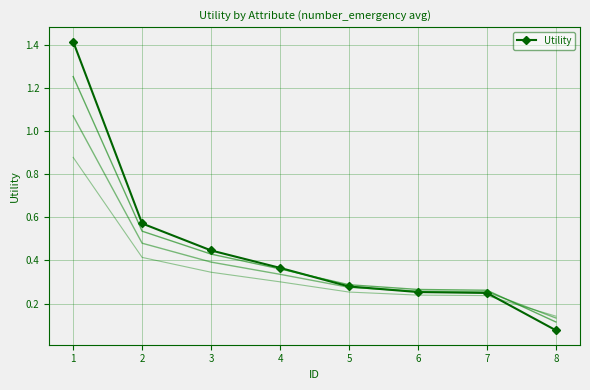

Which category has the highest value across all series?

1